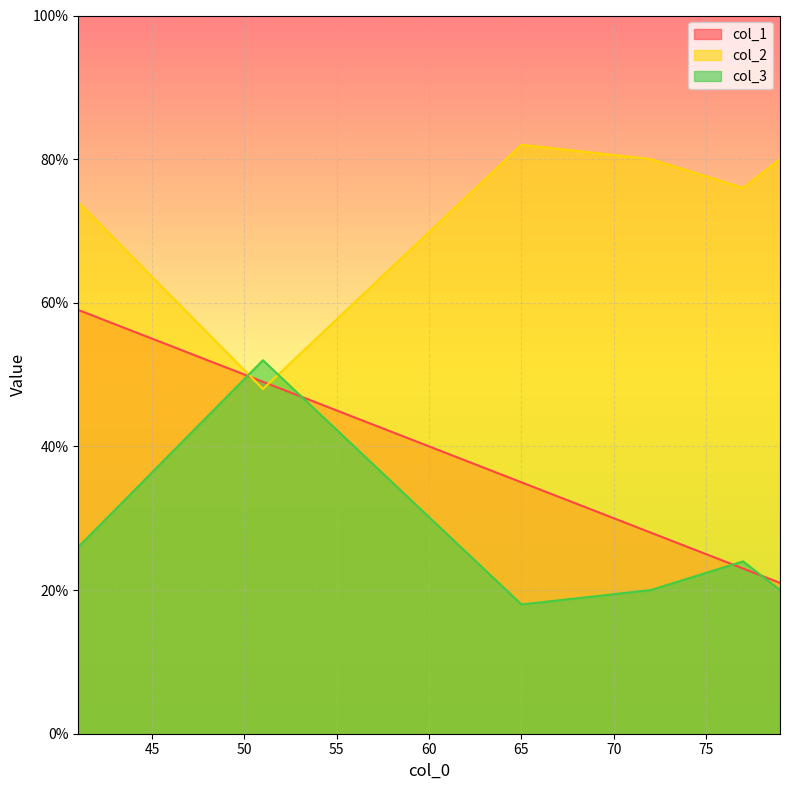

Rank the series by their average value, from lowest to highest.

col_3, col_1, col_2